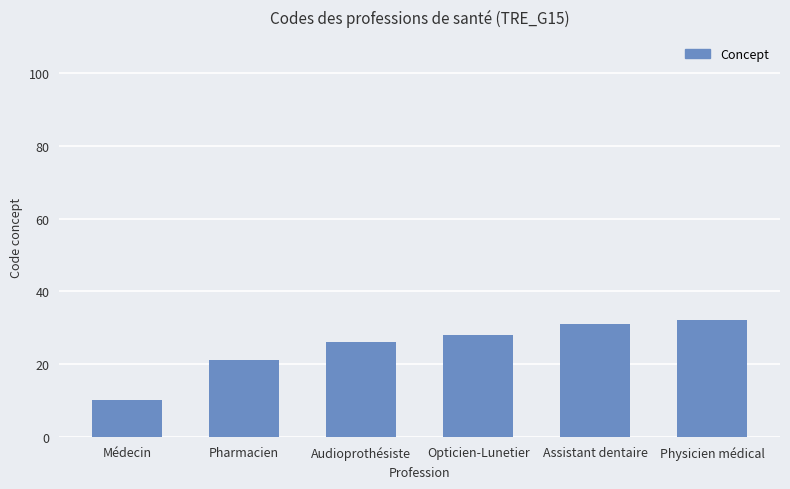

Where is the data nearest to the value 21?

Pharmacien